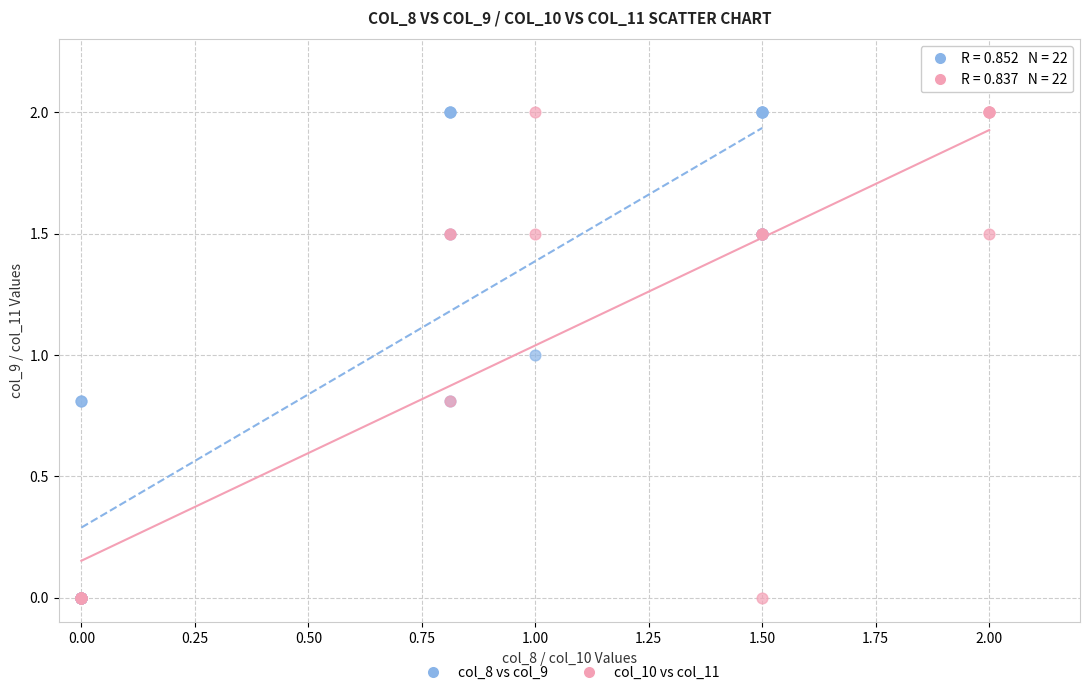

What are all the series names shown in the legend?

col_8 vs col_9, col_10 vs col_11